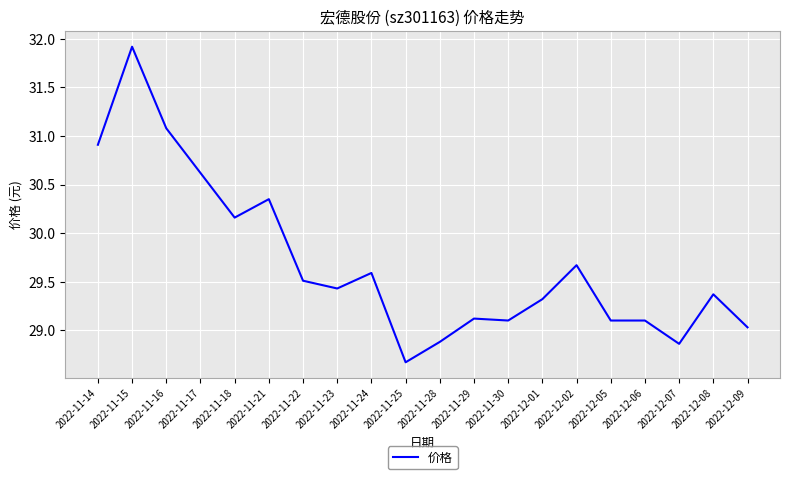

The chart shows a value of 50.5 at 2022-12-08. True or false?

False